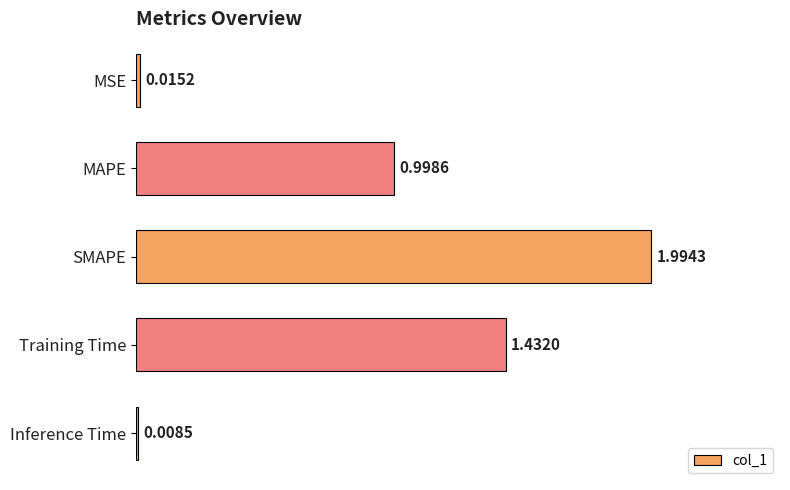

What is the maximum value shown in the chart?

2.0